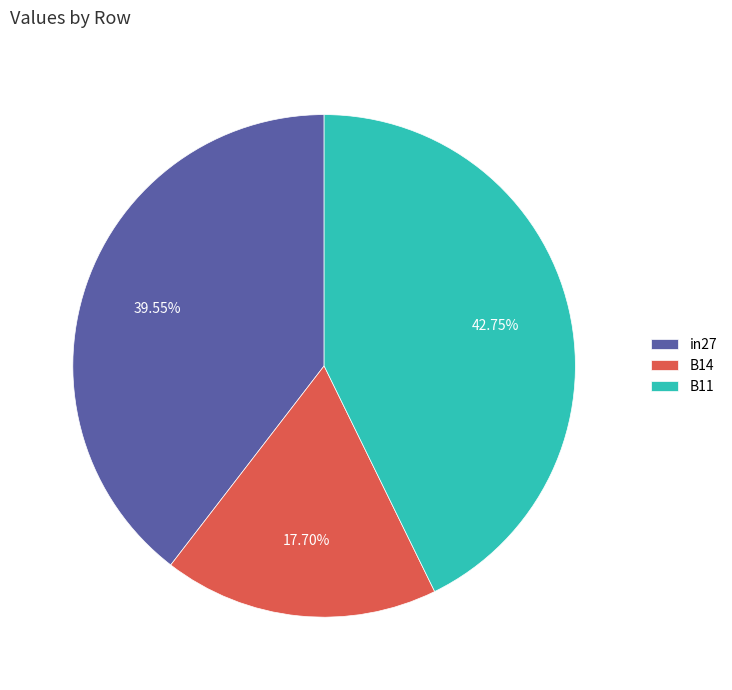

Does any single category account for the majority?

No